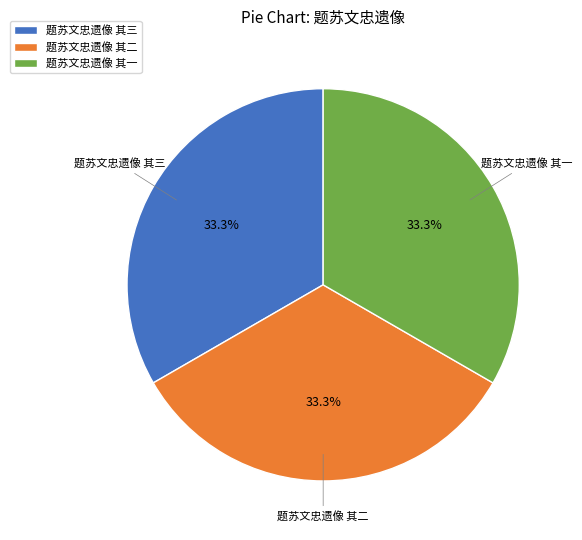

How many segments does this pie chart have?

3